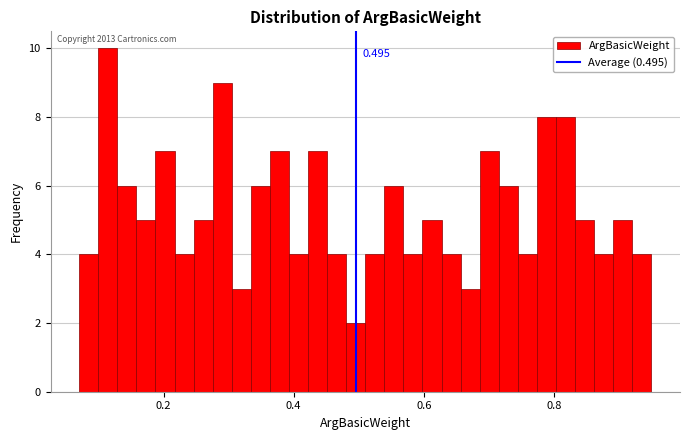

Read against the x-axis, roughly where is the centre of the tallest bar?

0.12